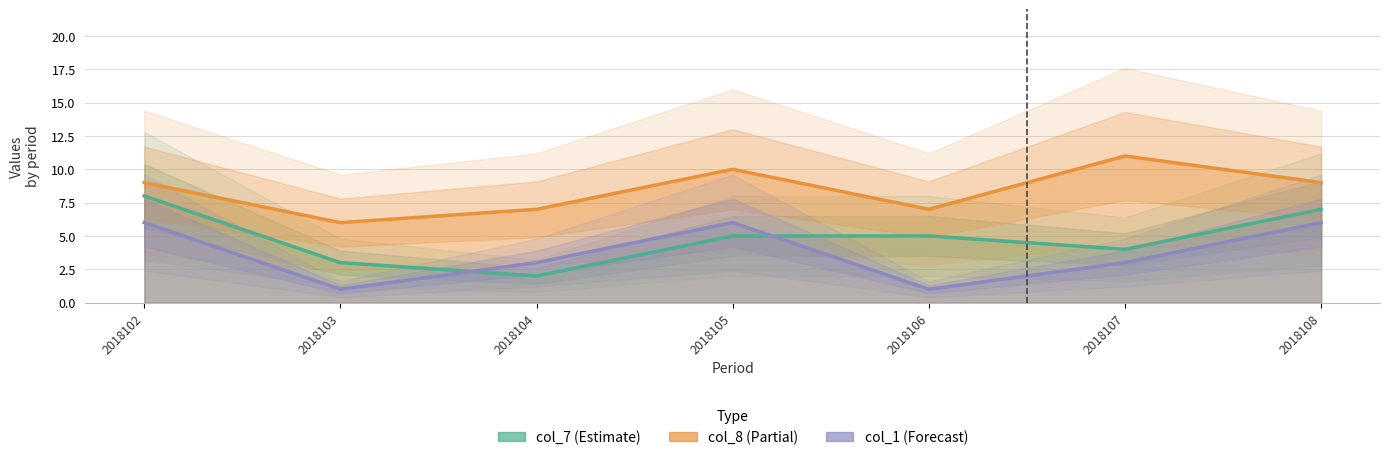

Is it true that col_8 equals 10 at 2018106?

False